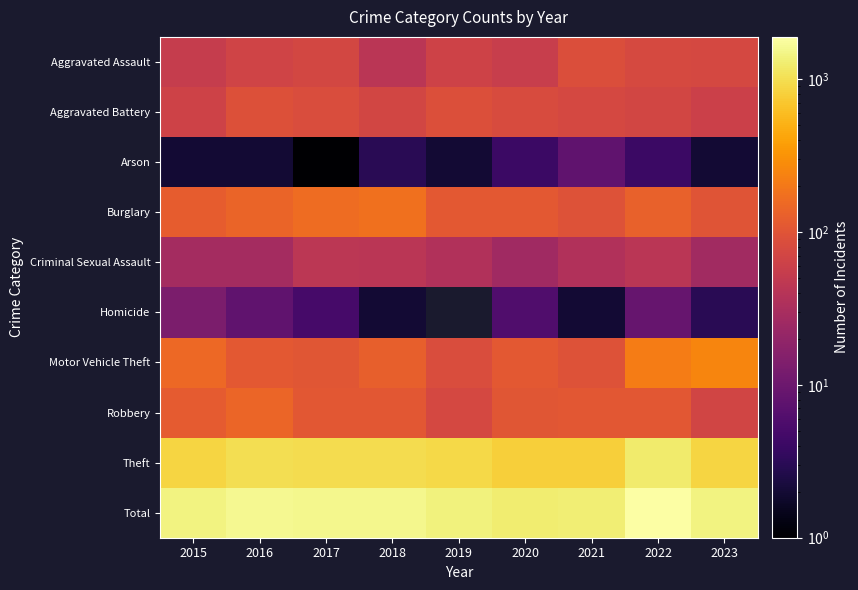

What is the maximum value for Homicide?

13.0